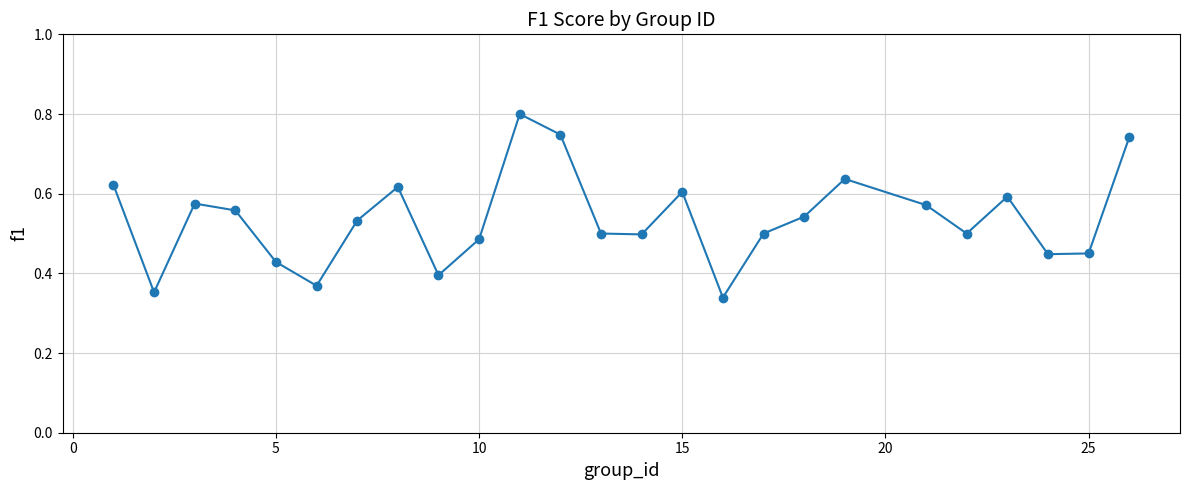

What is the sum of all values?

13.4